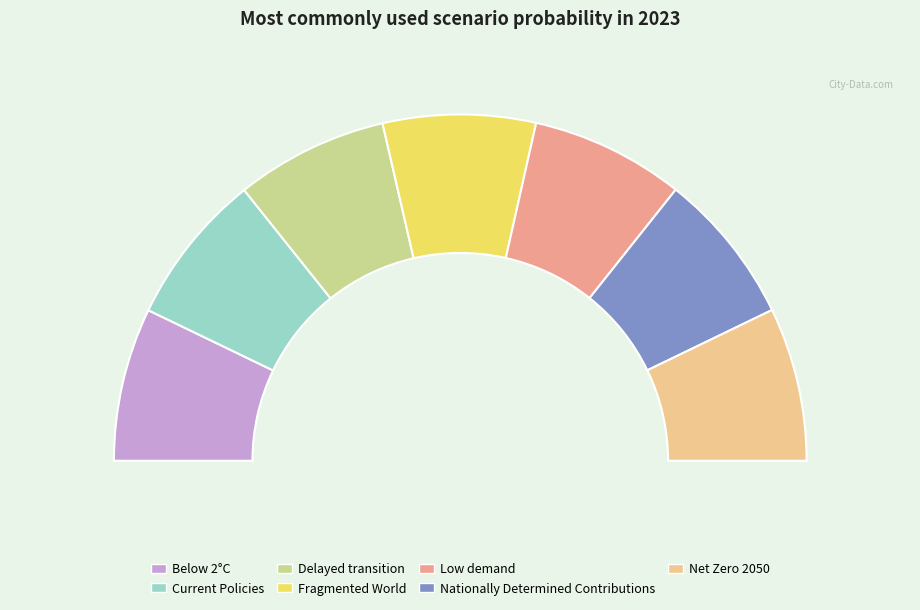

What percentage is the Delayed transition slice, to the nearest percent?

14%